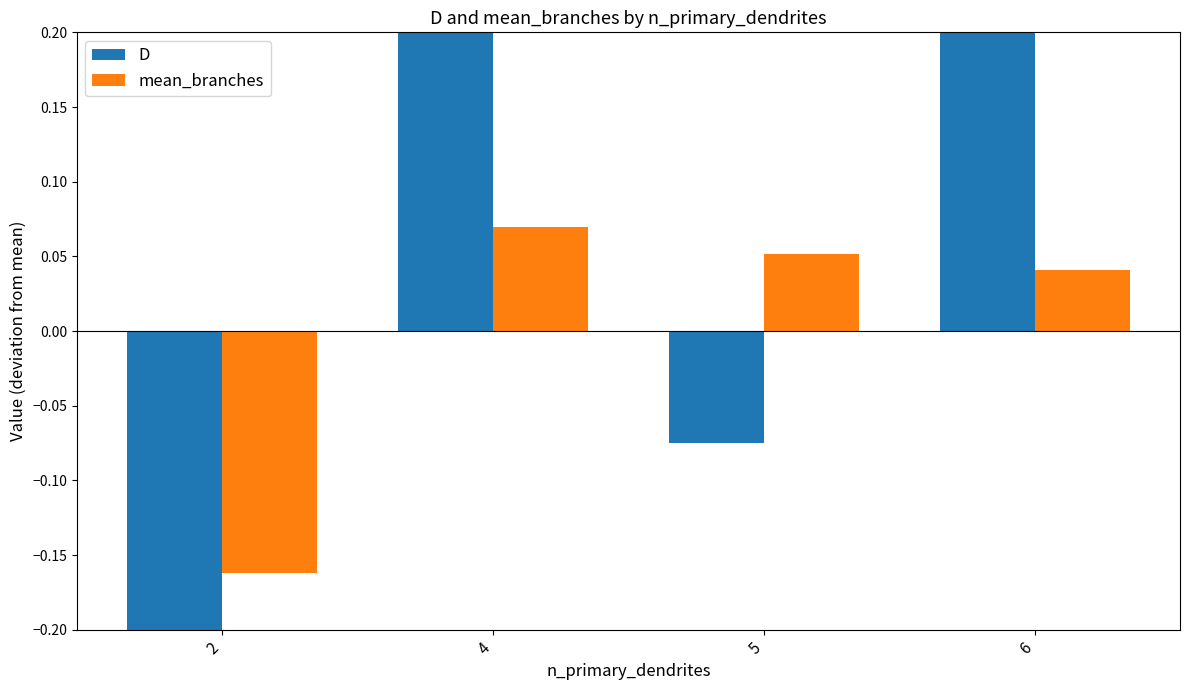

Where does the D series first go above 0?

4